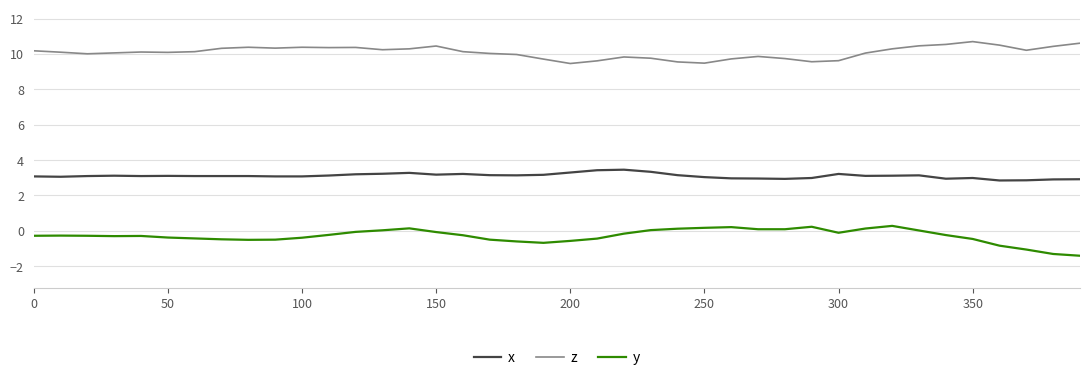

Which series has the largest total across all categories?

z